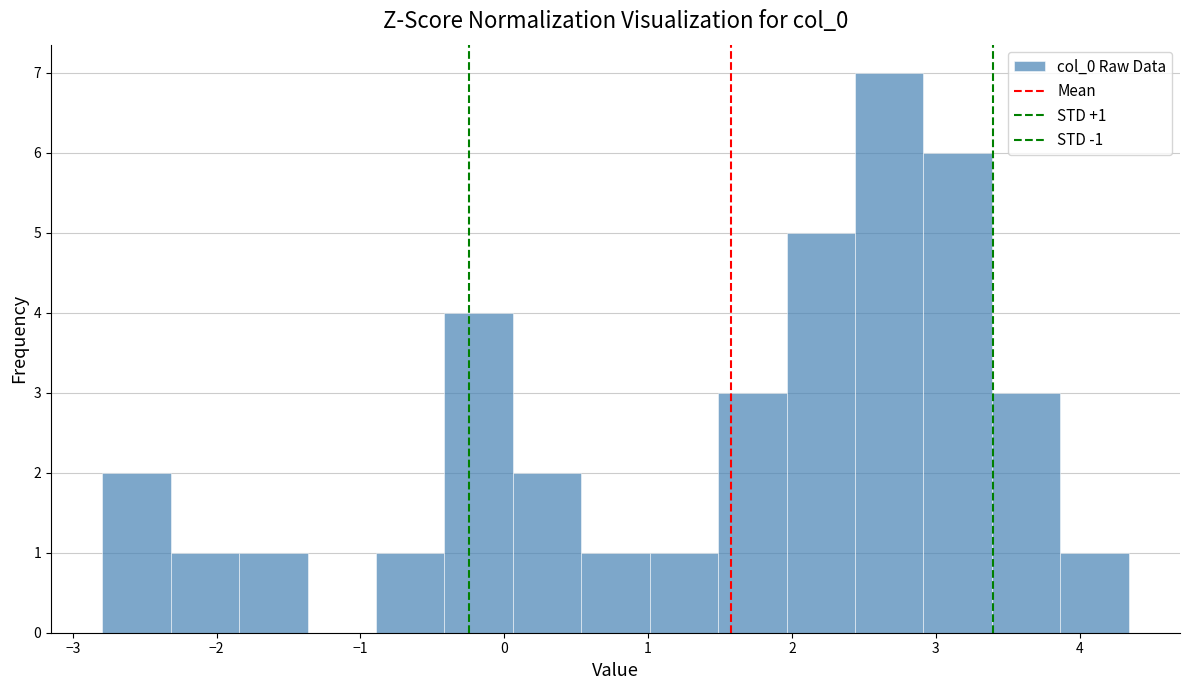

Which range on the x-axis has the tallest bar?

2.4 to 2.9